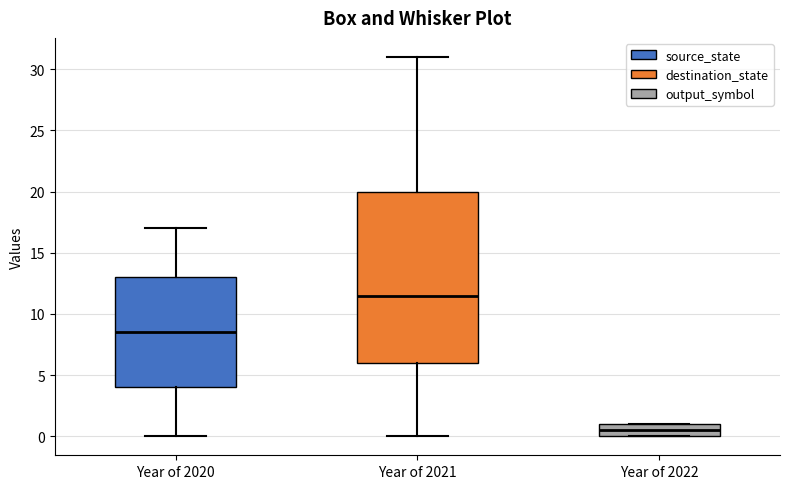

Comparing the boxes themselves (not the whiskers), which one is the tallest?

Year of 2021